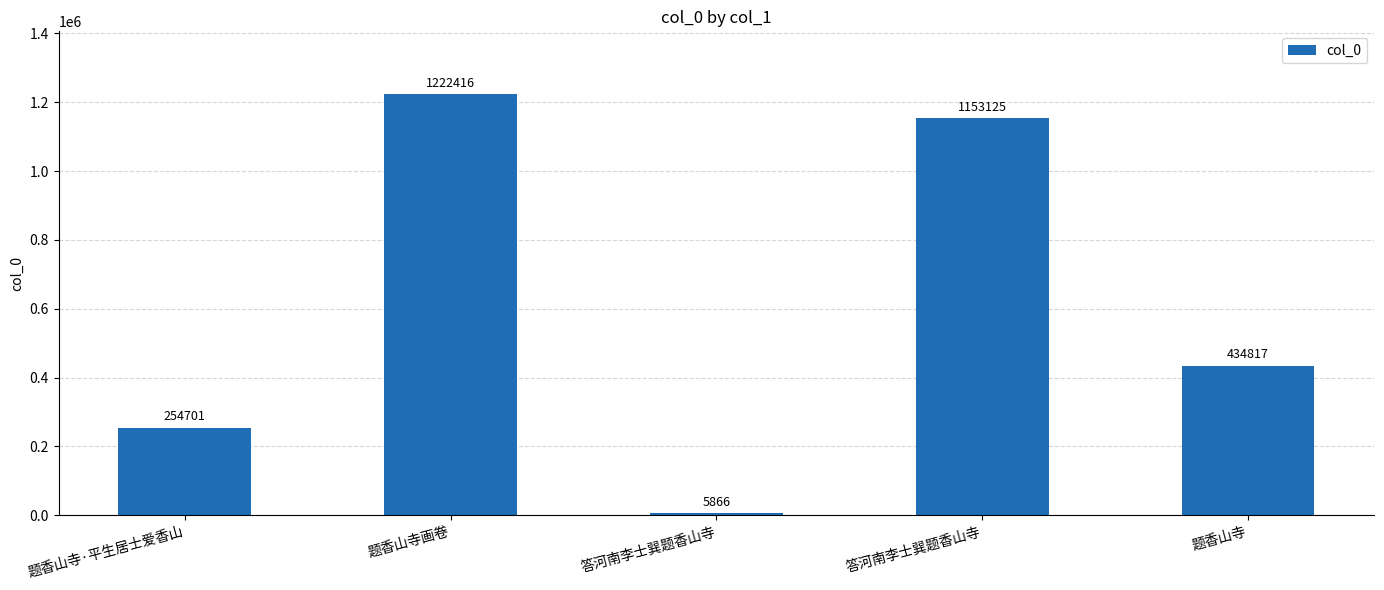

Are the bars horizontal?

No